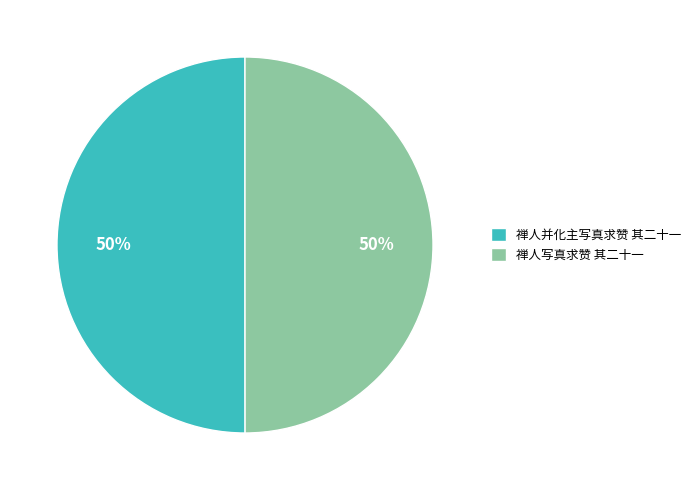

To the nearest percent, what portion does 禅人写真求赞 其二十一 represent?

50%